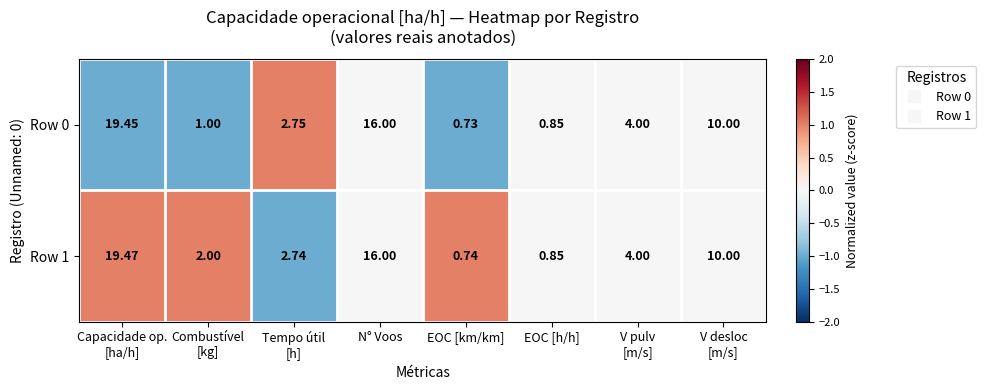

At which label does Row 0 reach its minimum?

EOC [km/km]